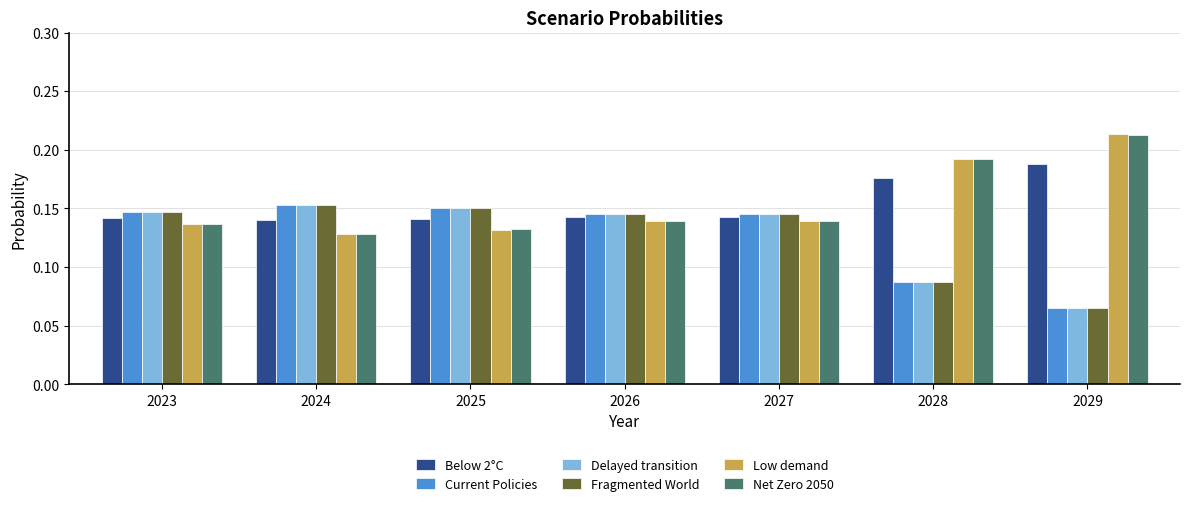

Is it true that Net Zero 2050 equals 0.2 at 2023?

False